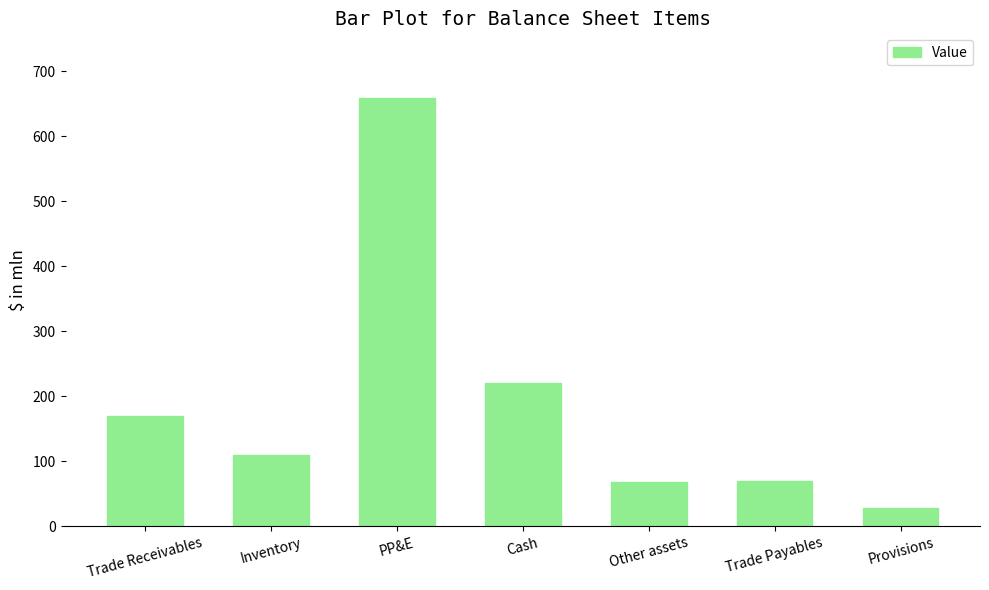

What is the sum of all values?

1324.4